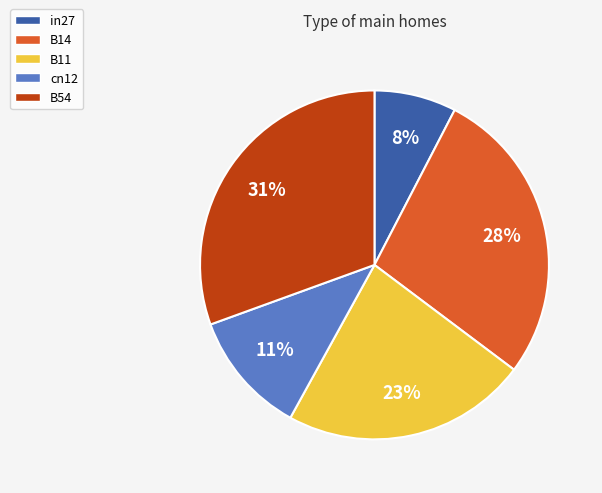

How many slices are in this pie chart?

5